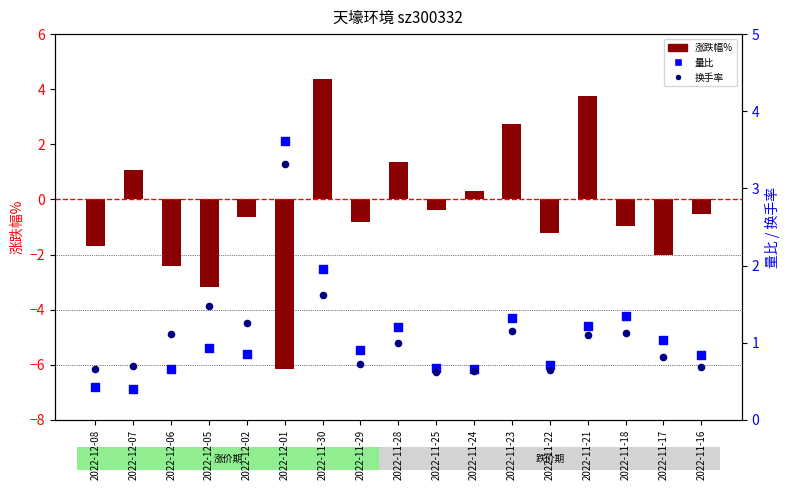

What is the total value across all series at 2022-11-16?

1.0